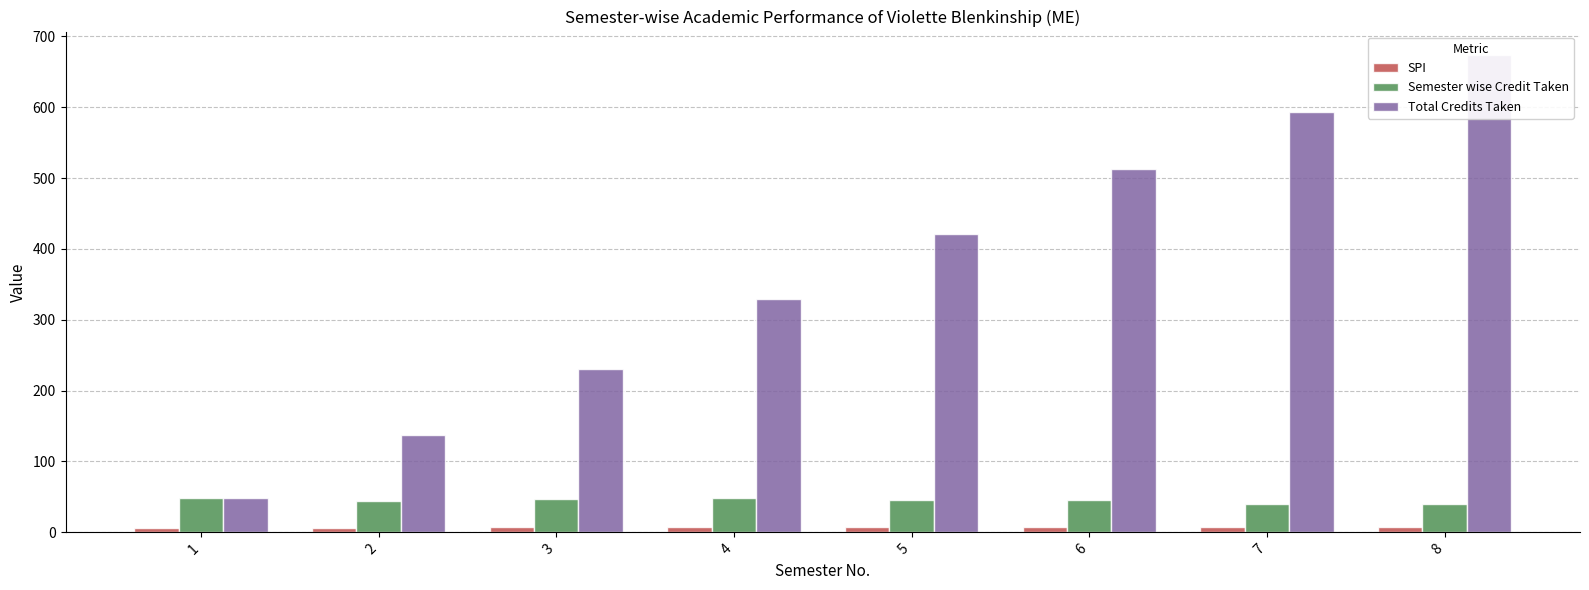

At which label does Total Credits Taken first exceed 421?

6